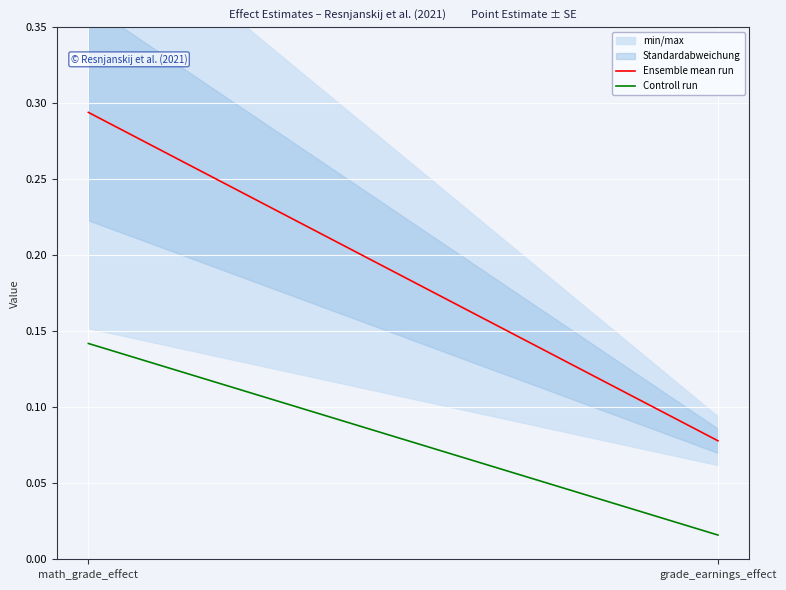

What is the average value of the Controll run series?

0.1